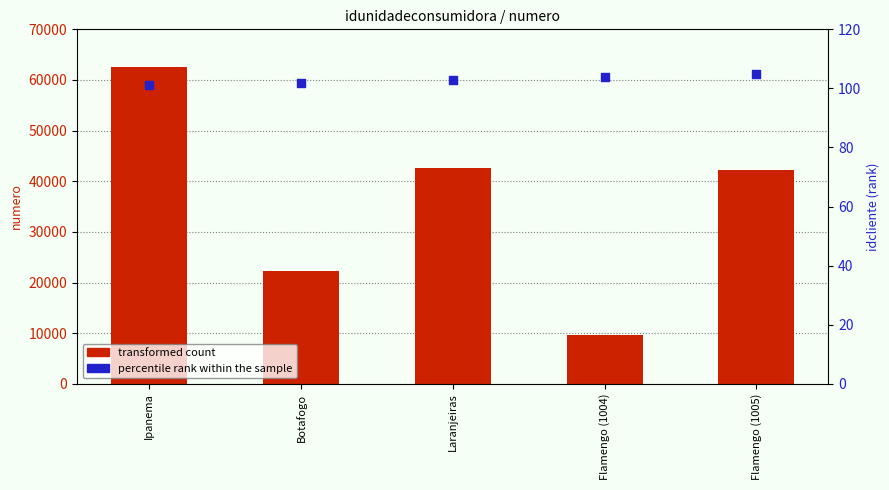

At how many categories does at least one series exceed 61427?

1